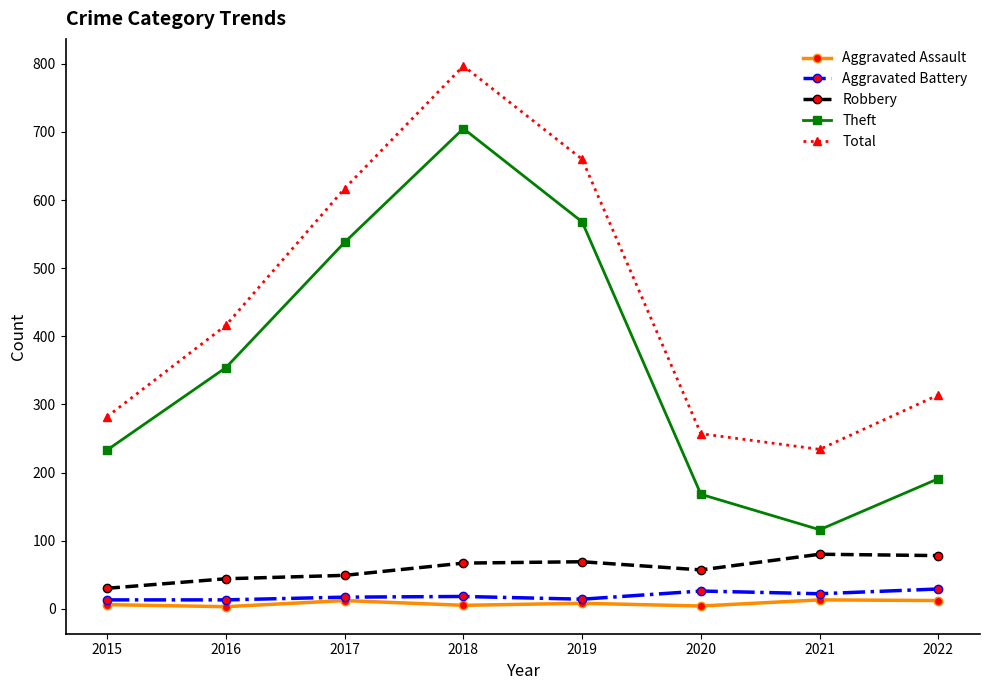

How many interior local valleys does the Total series have?

1